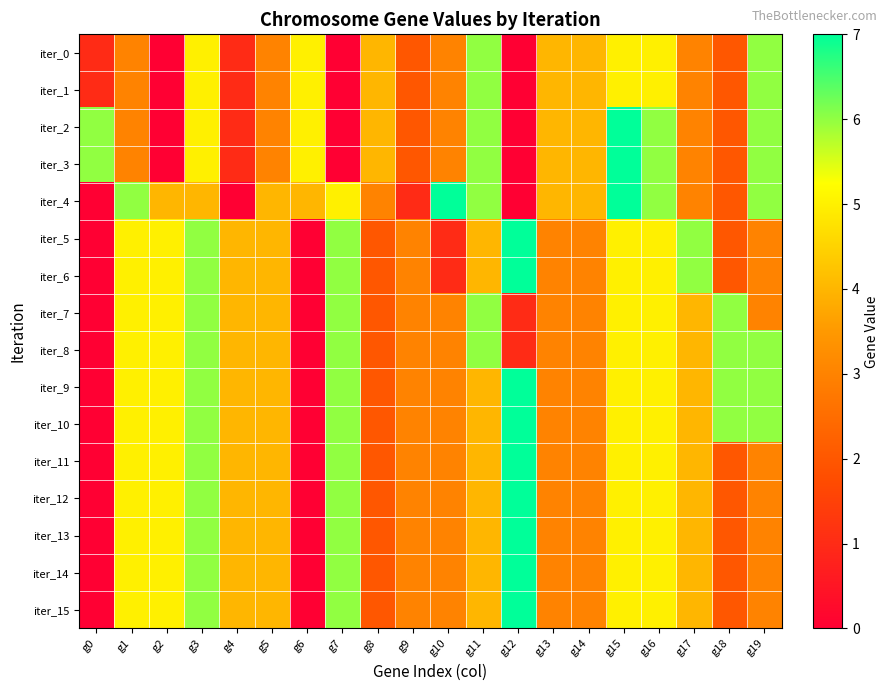

Which series has the largest total across all categories?

iter_9